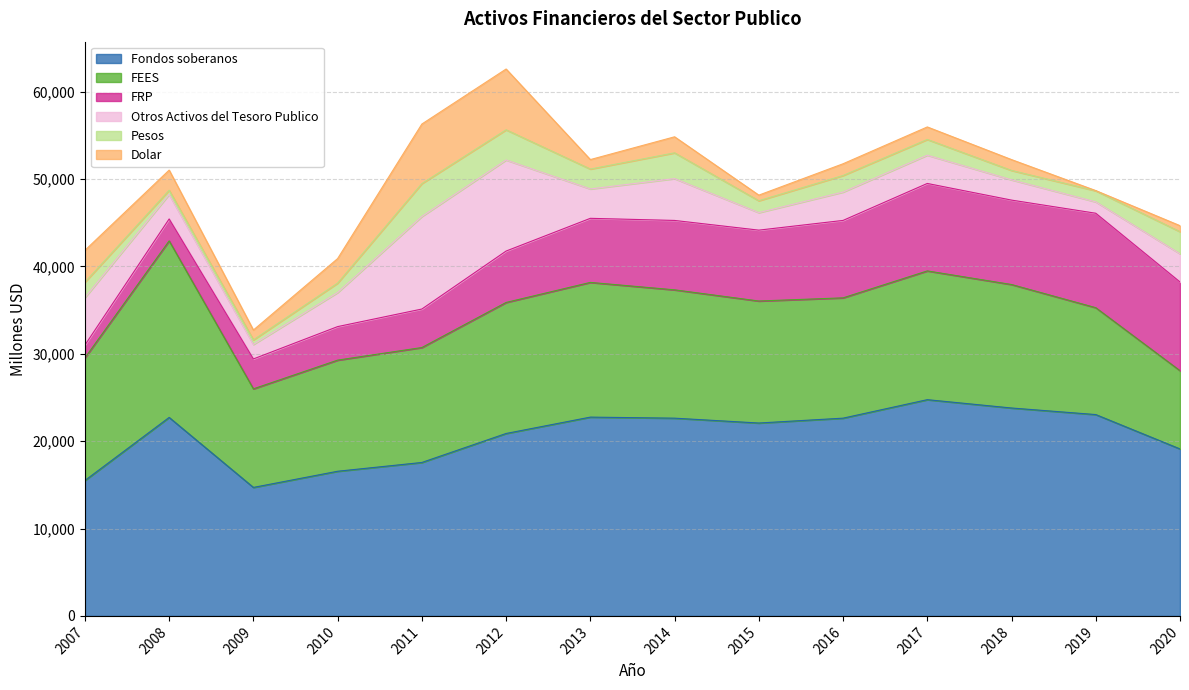

The value of FEES at 2009 is 11285. True or false?

True